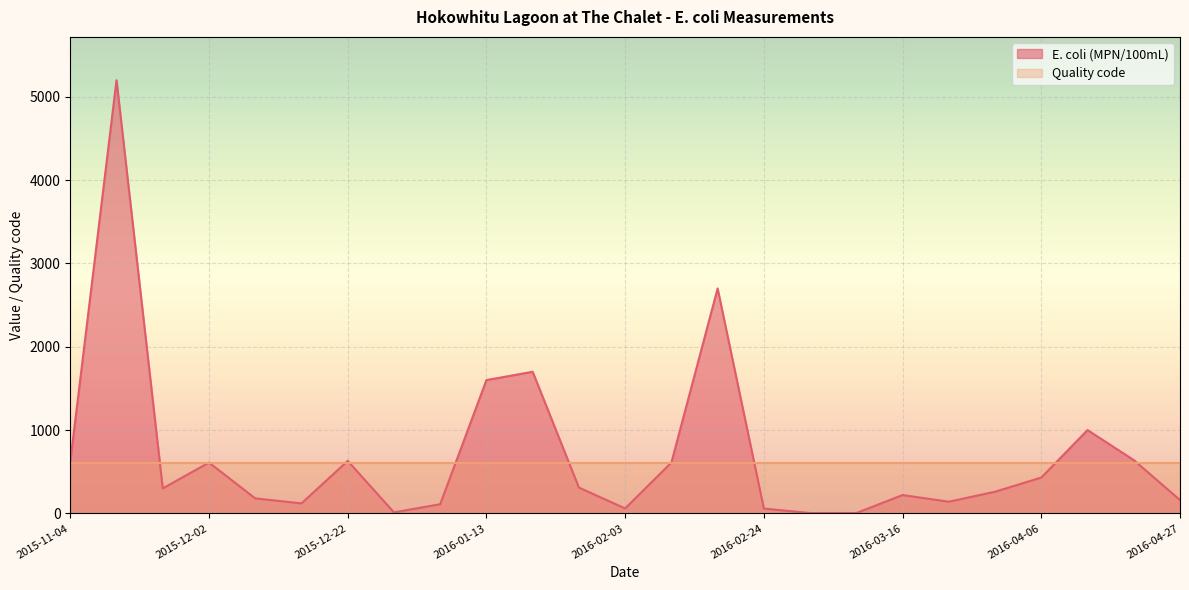

Which category has the lowest value across all series?

2016-03-02